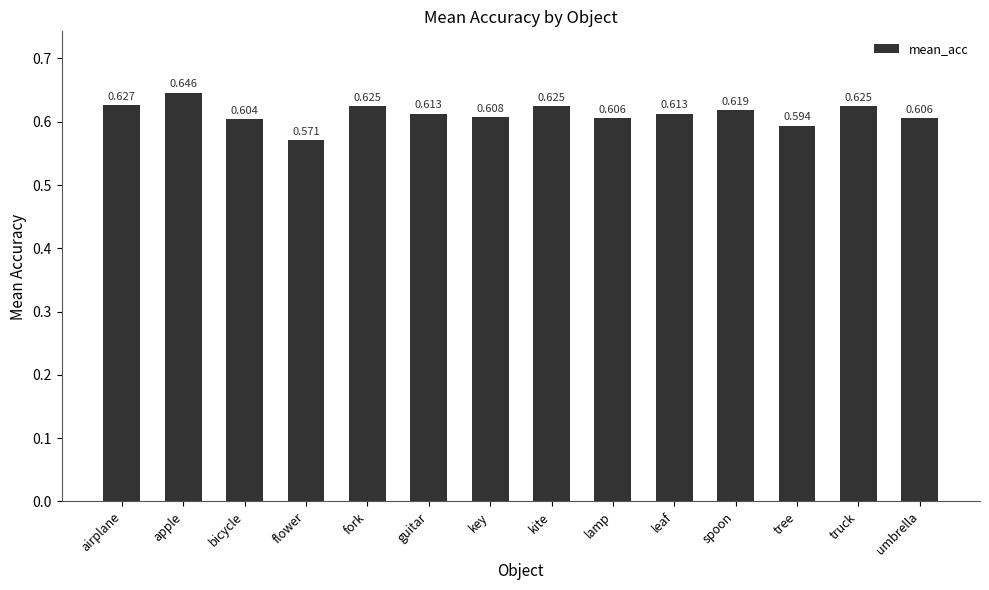

Which label corresponds to the smallest value in the chart?

flower